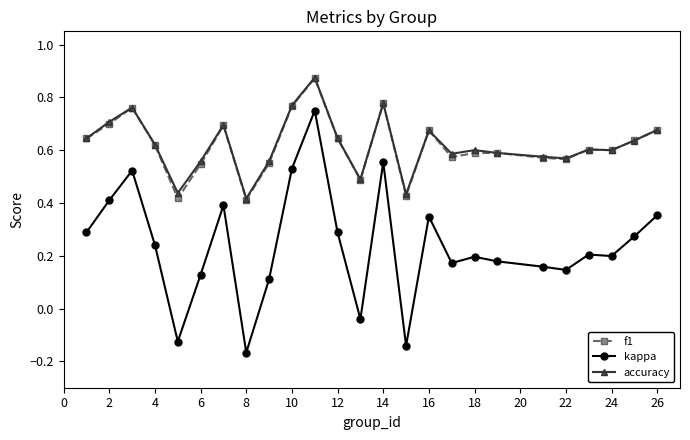

How many lines are shown in the chart?

3